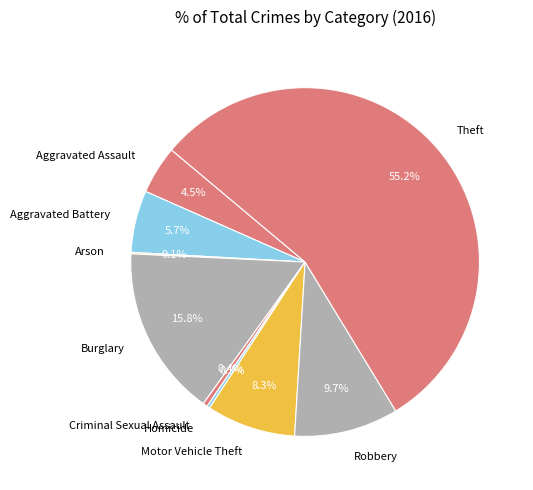

What percentage is the Motor Vehicle Theft slice, to the nearest percent?

8%